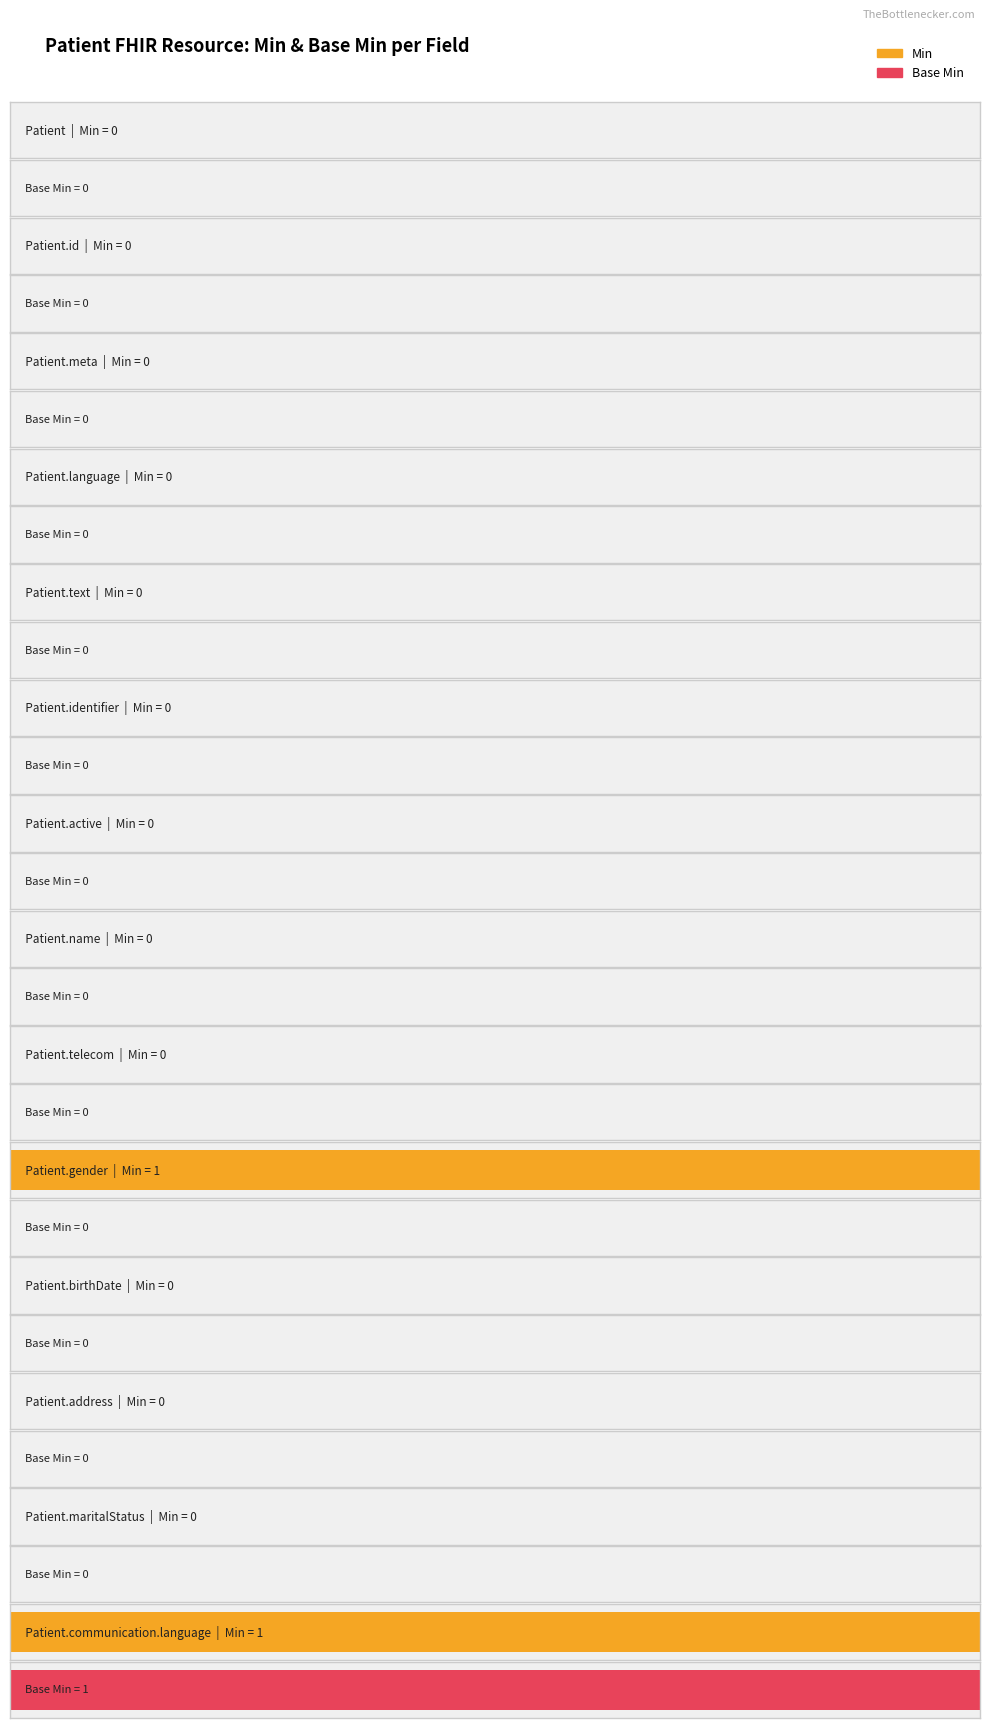

Rank the series by their average value, from lowest to highest.

Base Min, Min